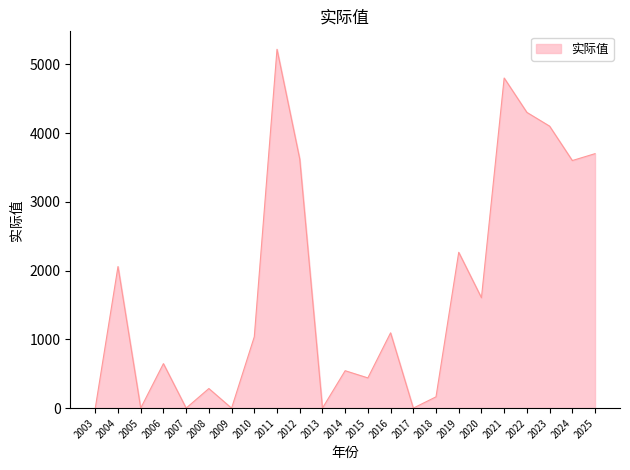

Where does the data first go above 1038?

2004